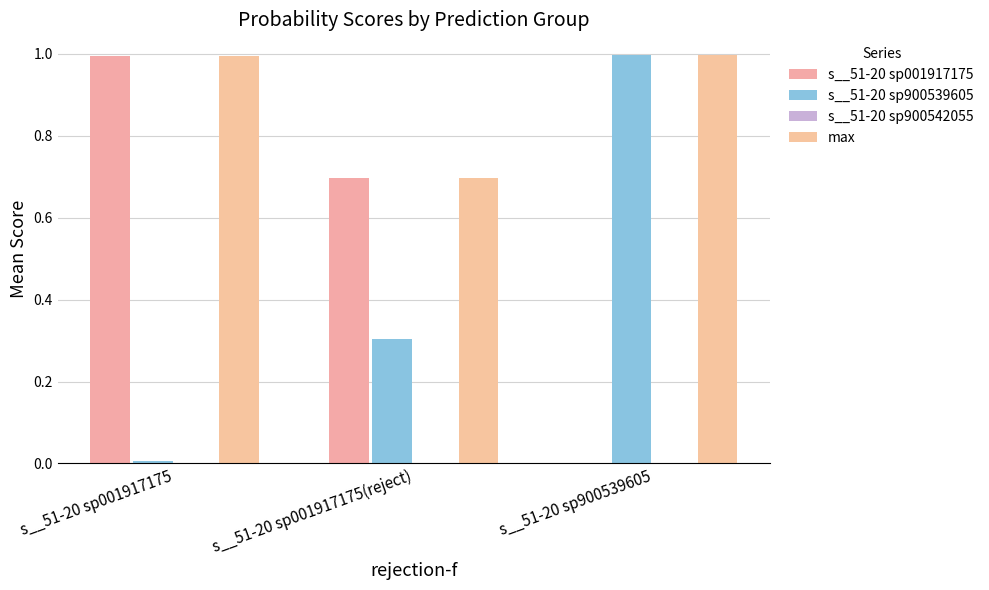

Which series has the largest range (max minus min)?

s__51-20 sp900539605